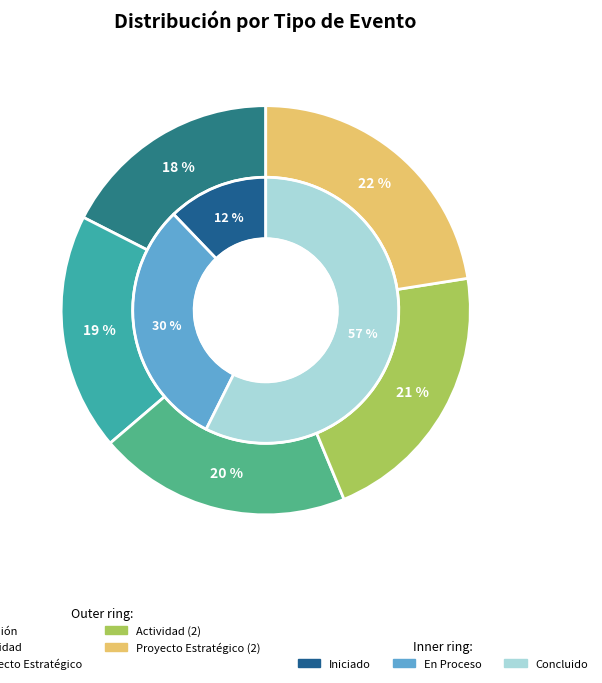

Is there a majority slice in this chart?

No